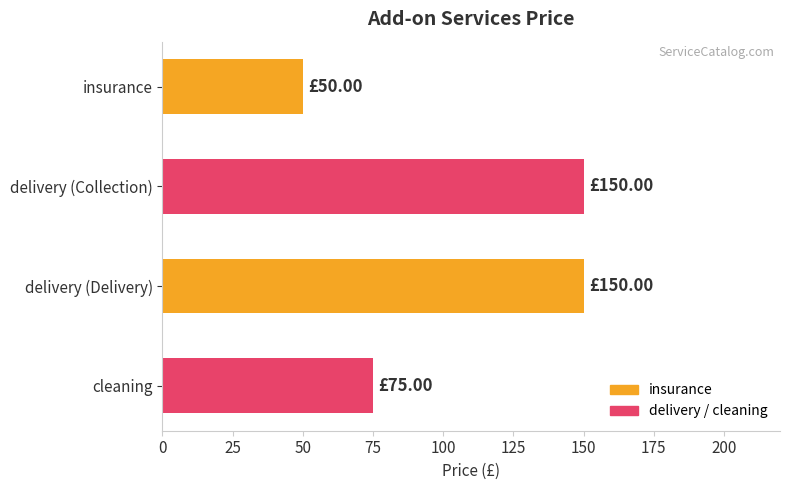

At which label is the value closest to 100?

cleaning